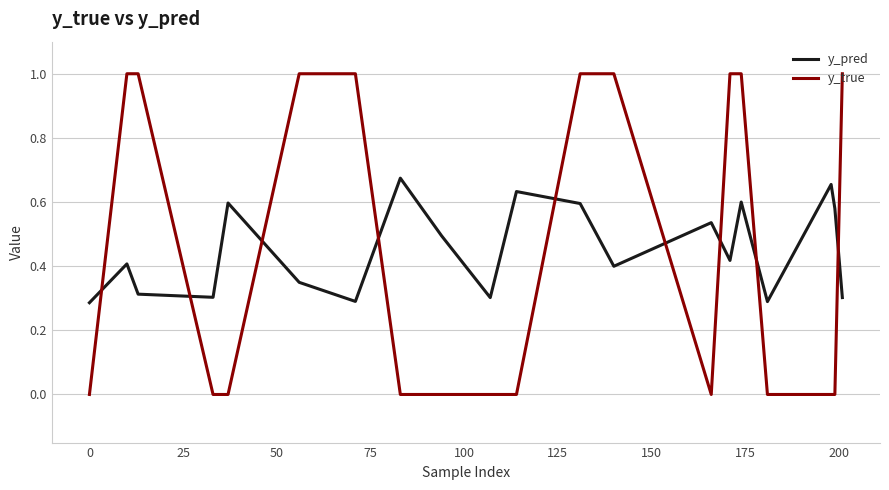

Which series ends up on top after the final intersection of y_pred and y_true?

y_true